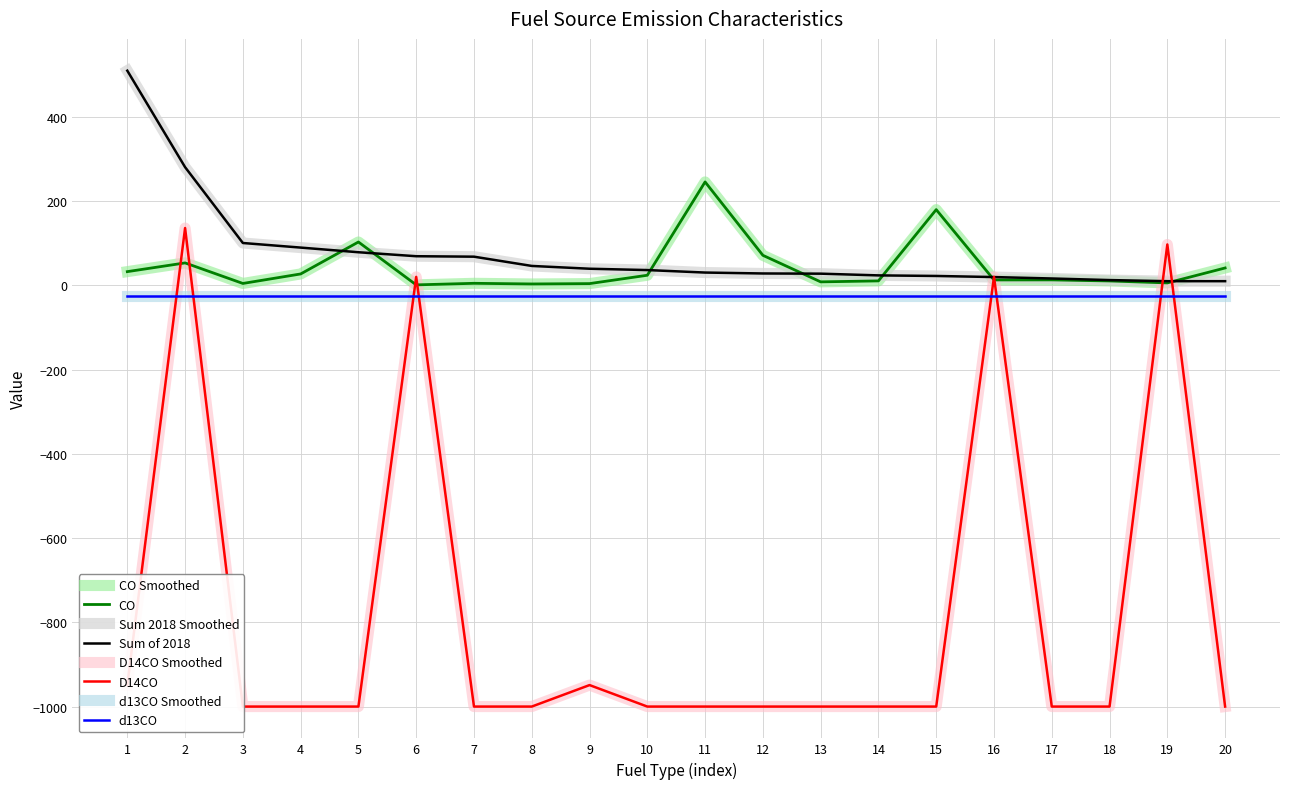

What is the average value of the D14CO series?

-781.2